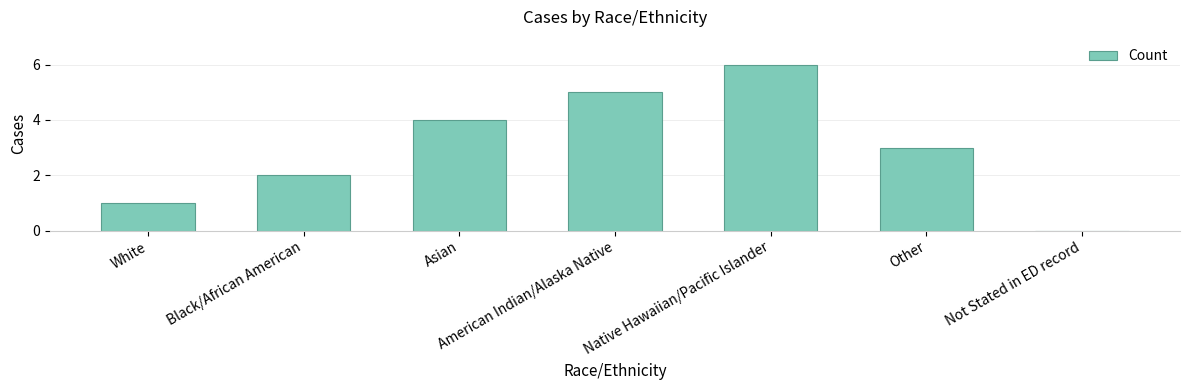

Between Native Hawaiian/Pacific Islander and American Indian/Alaska Native, which is larger?

Native Hawaiian/Pacific Islander